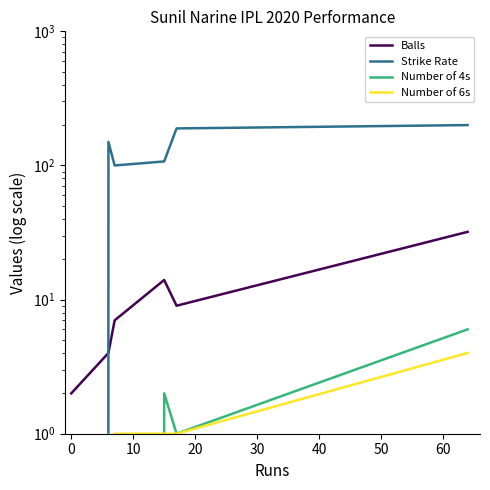

What are all the series names shown in the legend?

Balls, Strike Rate, Number of 4s, Number of 6s